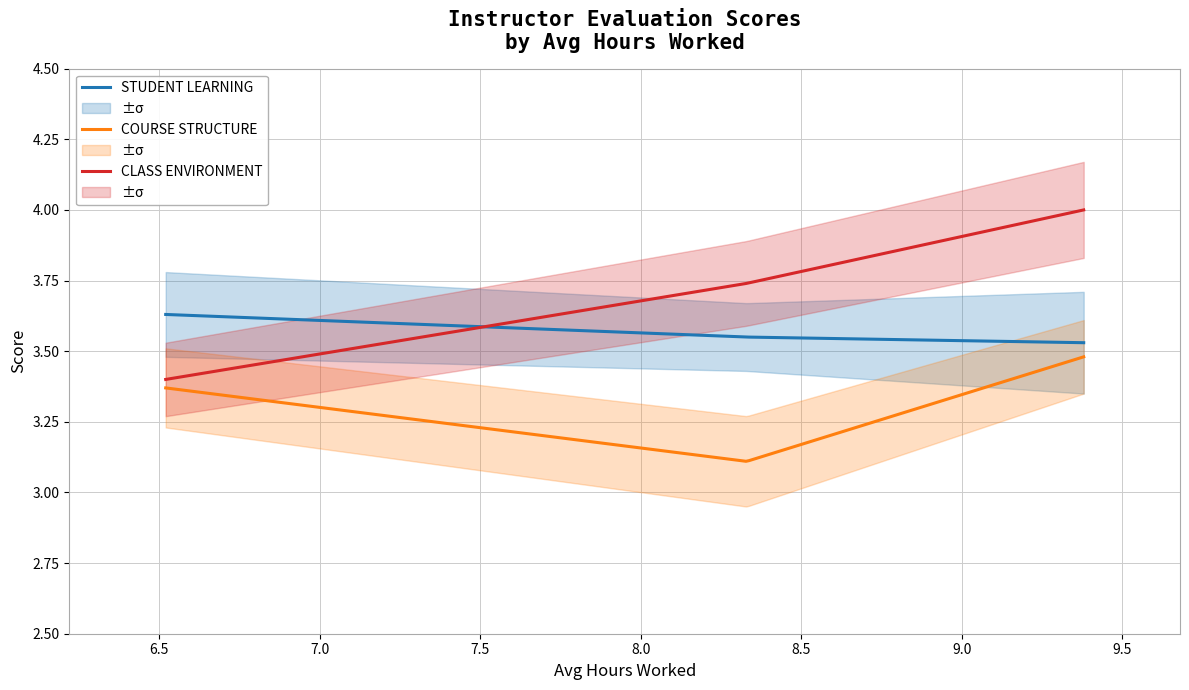

Which series has the largest total across all categories?

CLASS ENVIRONMENT